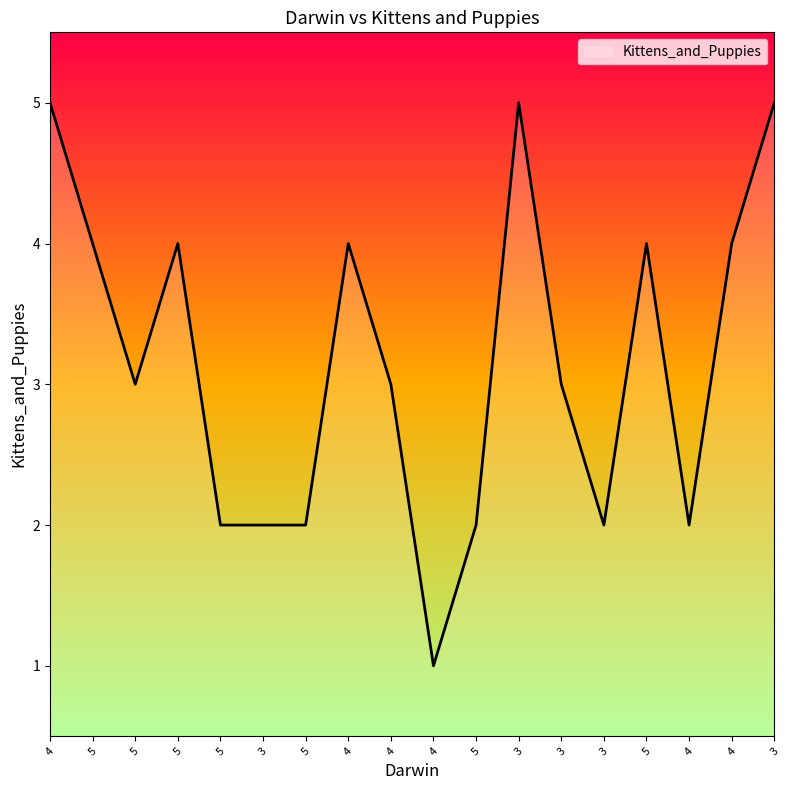

How many series are shown in this chart?

1